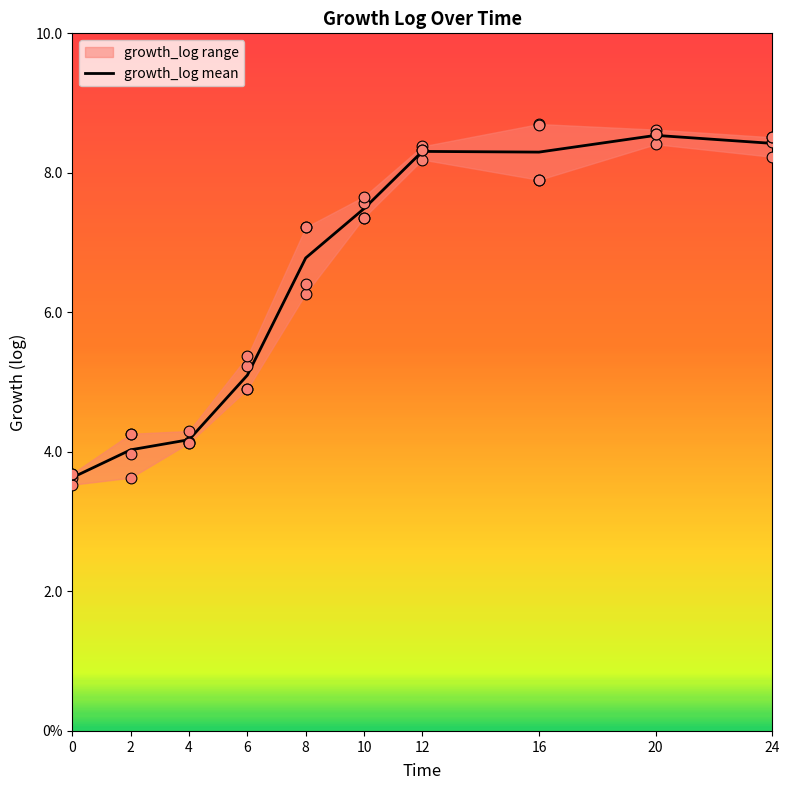

What is the change in value from 4 to 16?

+4.1